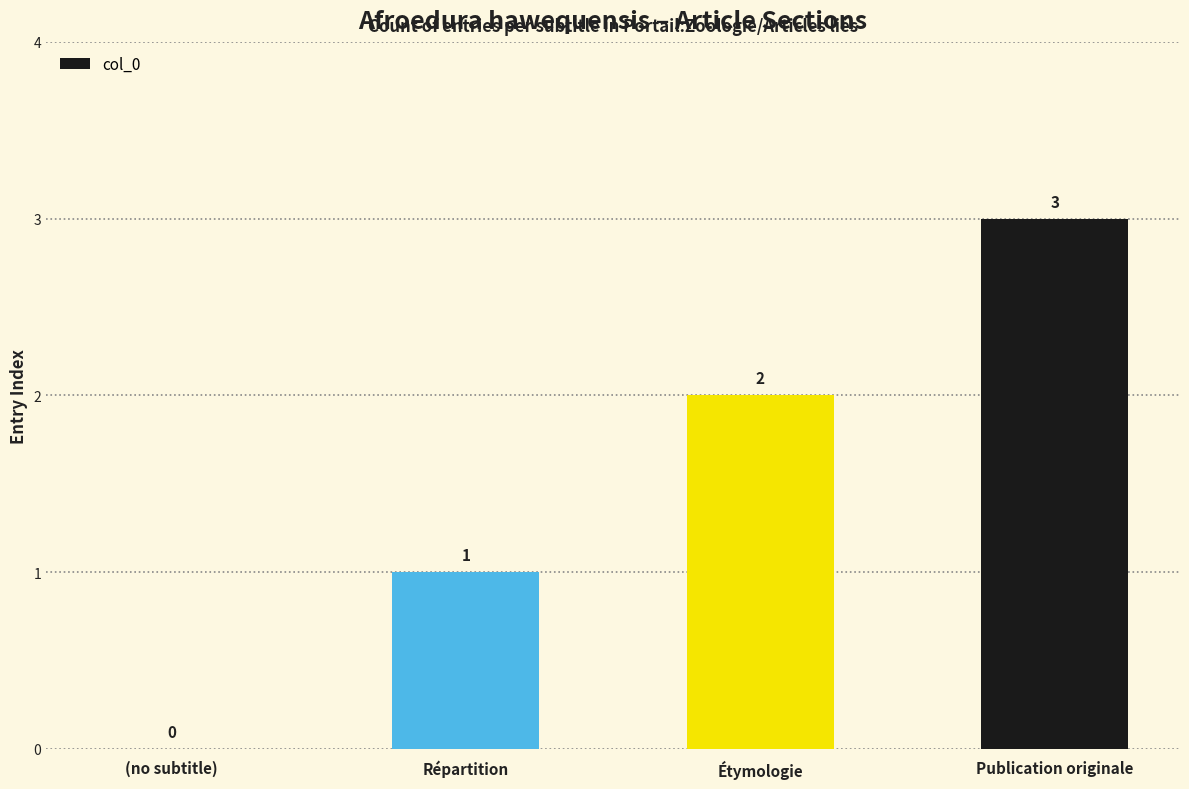

What is the maximum value shown in the chart?

3